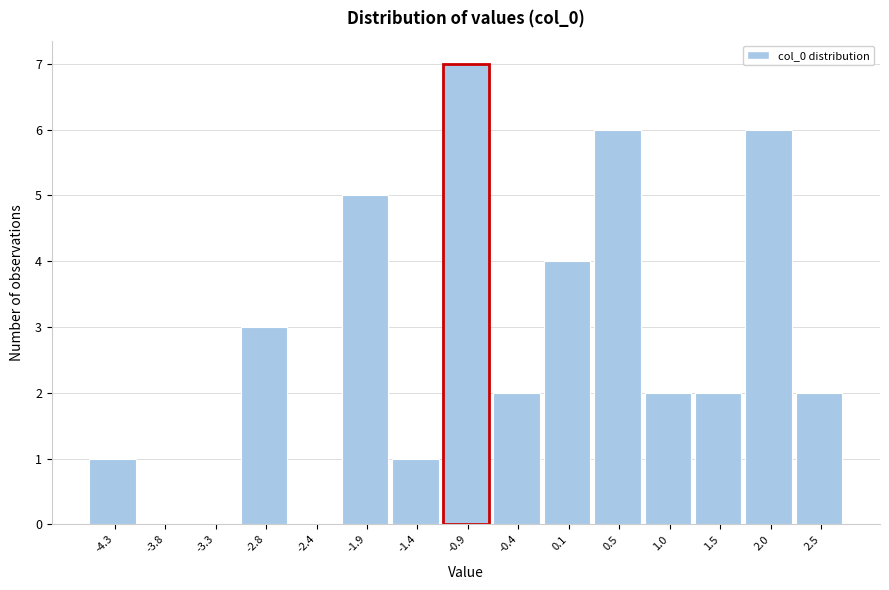

How tall is the bar that spans 1.25 to 1.75 on the x-axis? Neither the bar edges nor the heights are printed on the chart, so give them approximately, as read against the axes.

2